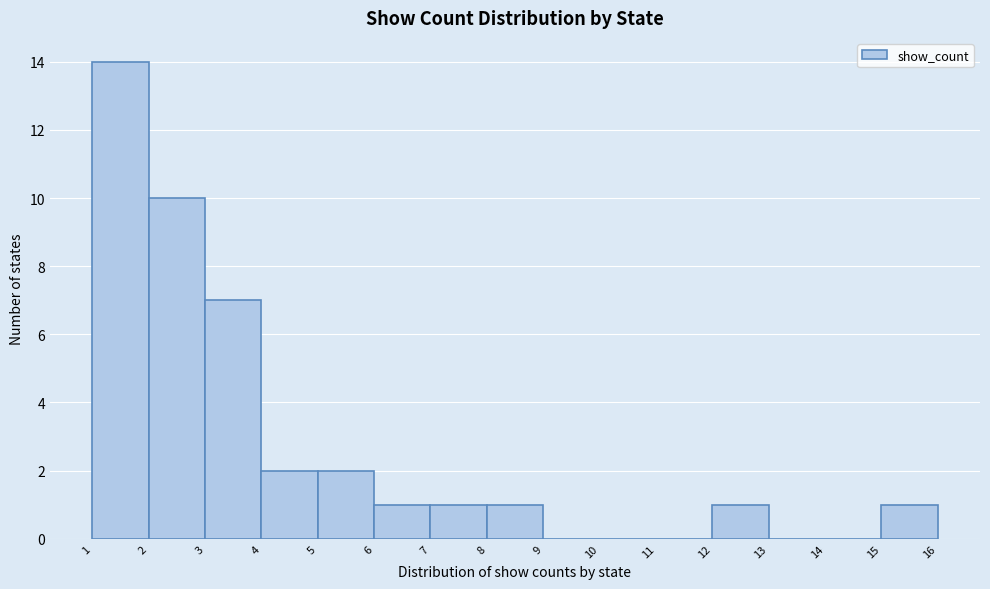

Reading left to right, list every bar in this chart as the range it spans on the x-axis followed by its height. The values are not printed on the chart, so give them approximately, as read against the axis.

1 to 2: 14
2 to 3: 10
3 to 4: 7
4 to 5: 2
5 to 6: 2
6 to 7: 1
7 to 8: 1
8 to 9: 1
9 to 10: 0
10 to 11: 0
11 to 12: 0
12 to 13: 1
13 to 14: 0
14 to 15: 0
15 to 16: 1